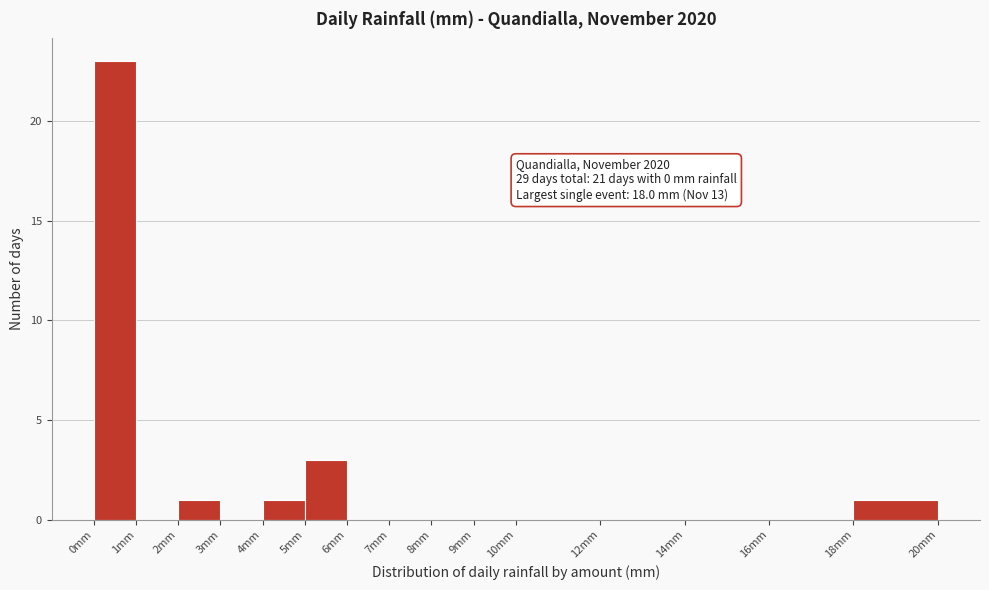

Over which range of the x-axis is the bar tallest?

0 to 1